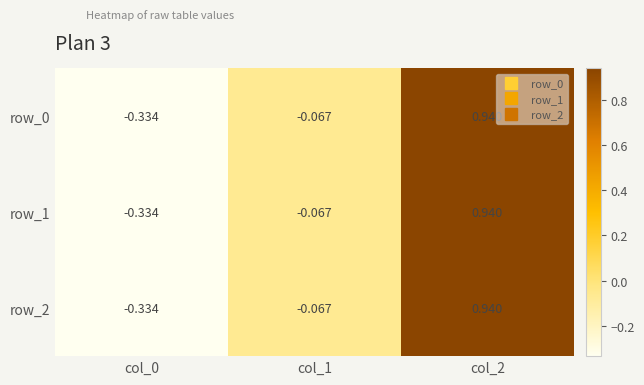

Count the number of categories in the chart.

3